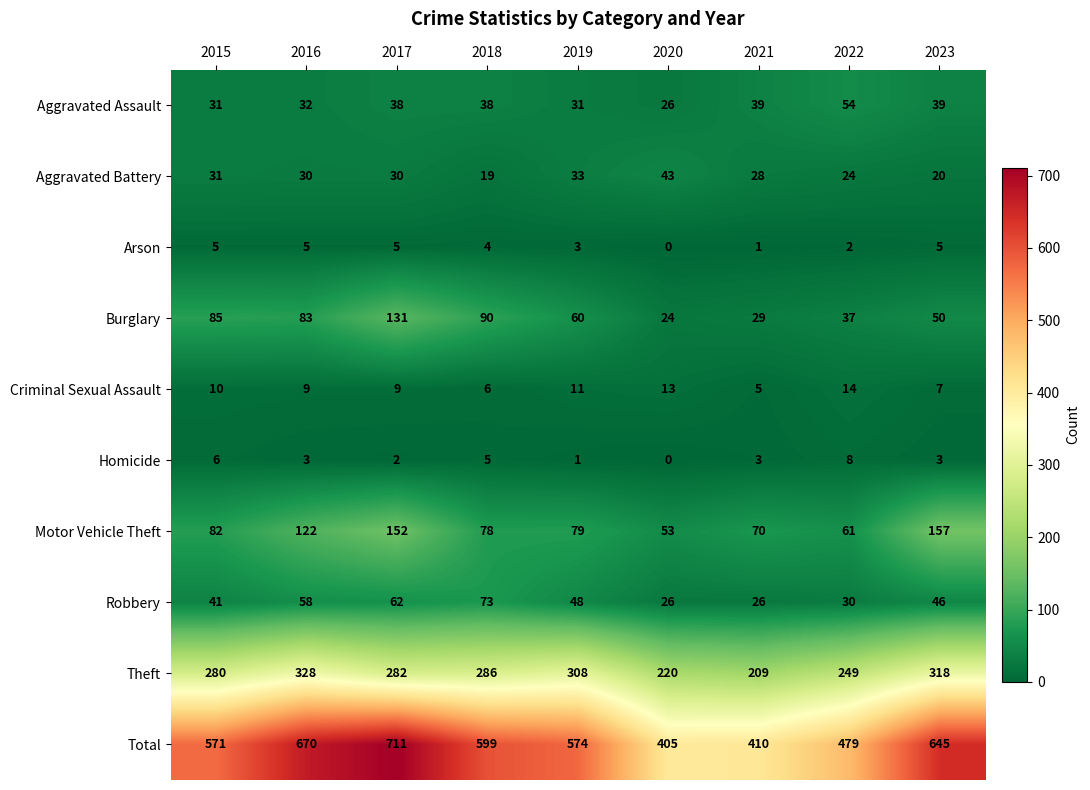

True or false: Robbery has a value of 26 at 2021.

True